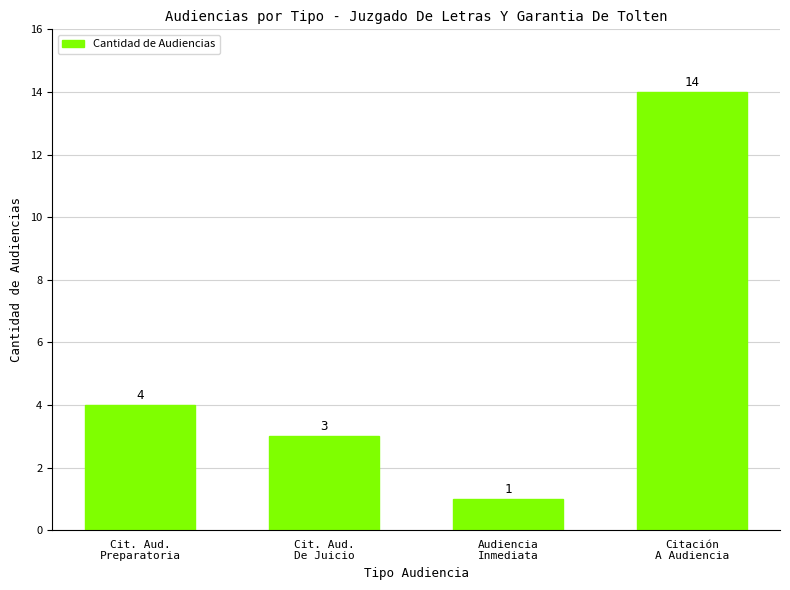

What is the difference between the maximum and minimum values?

13